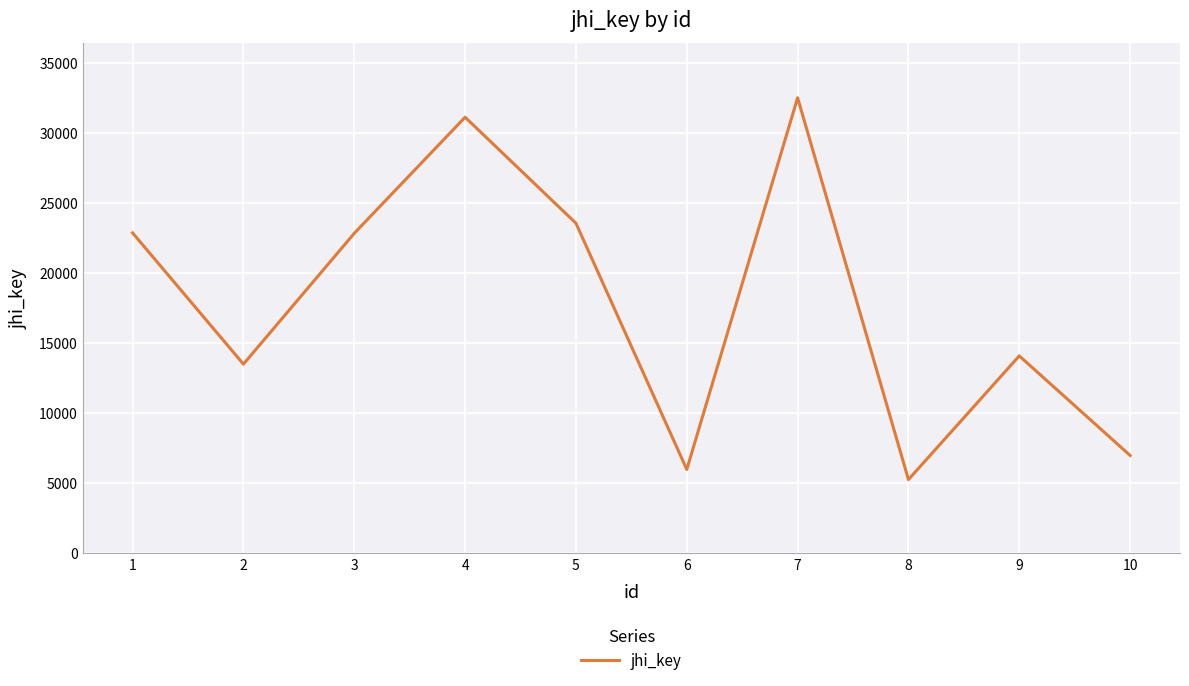

Which has a higher value, 4 or 5?

4